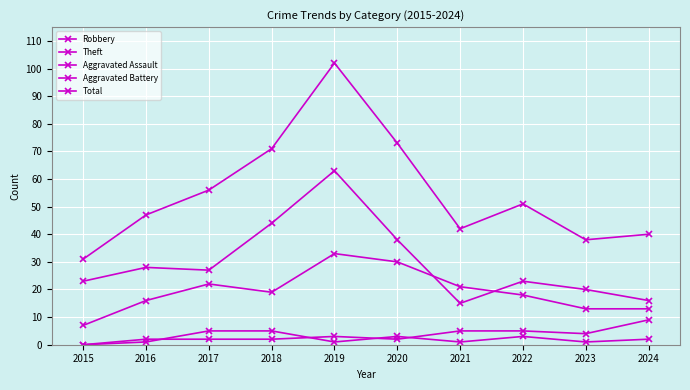

How many lines are shown in the chart?

5